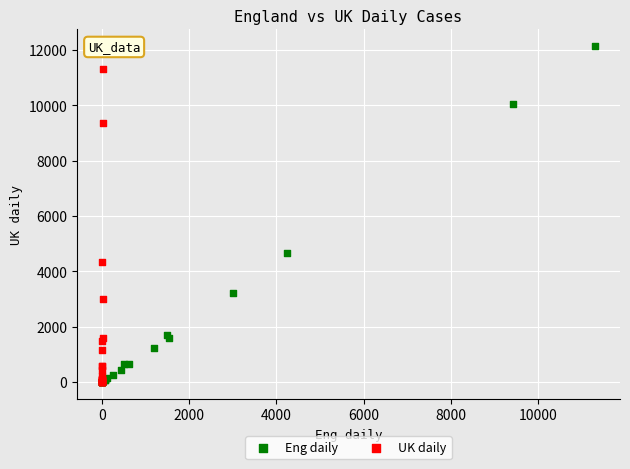

Which series reaches the maximum Y coordinate?

Eng daily